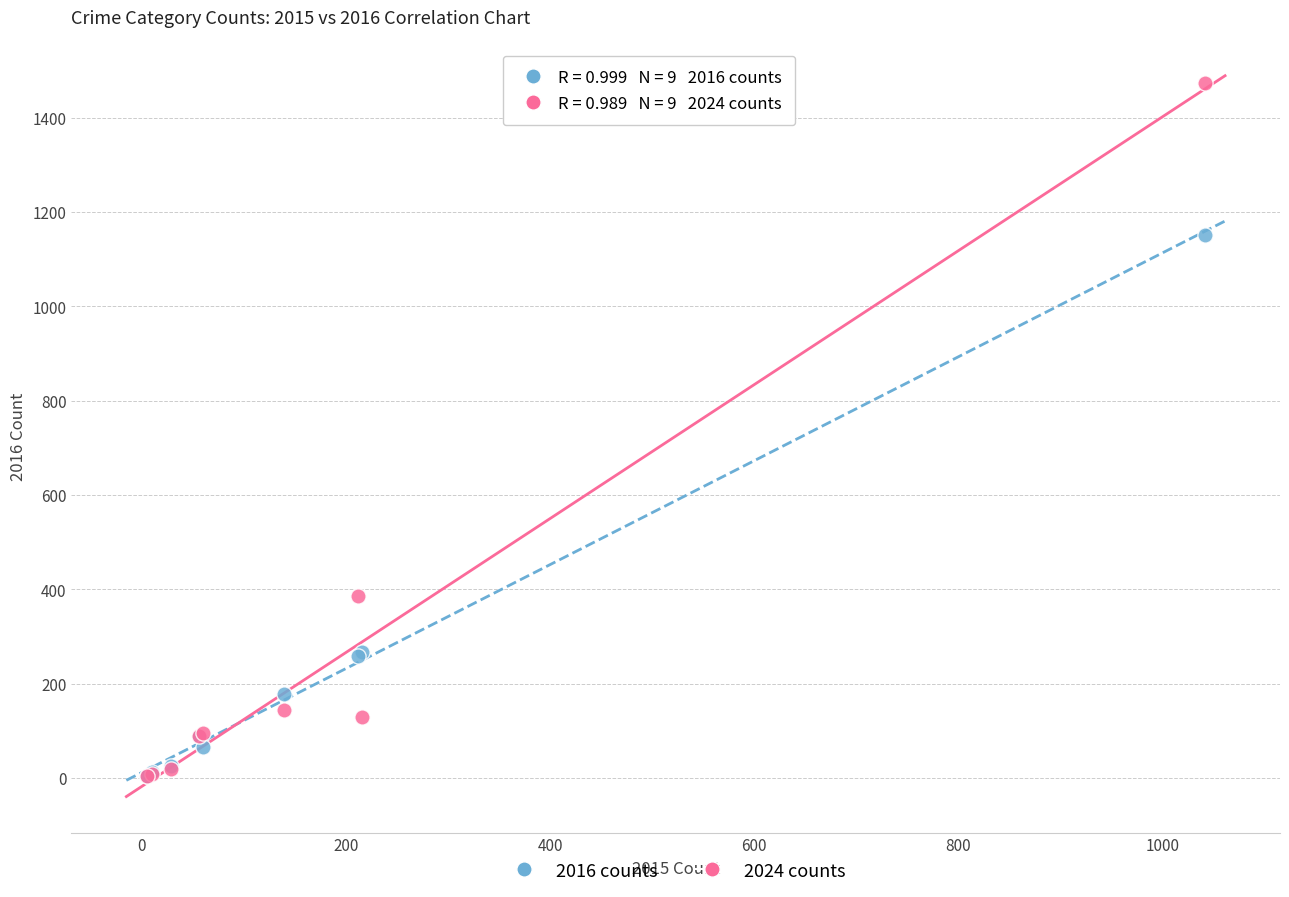

In the 2016 counts series, what Y value is closest to 577?

266